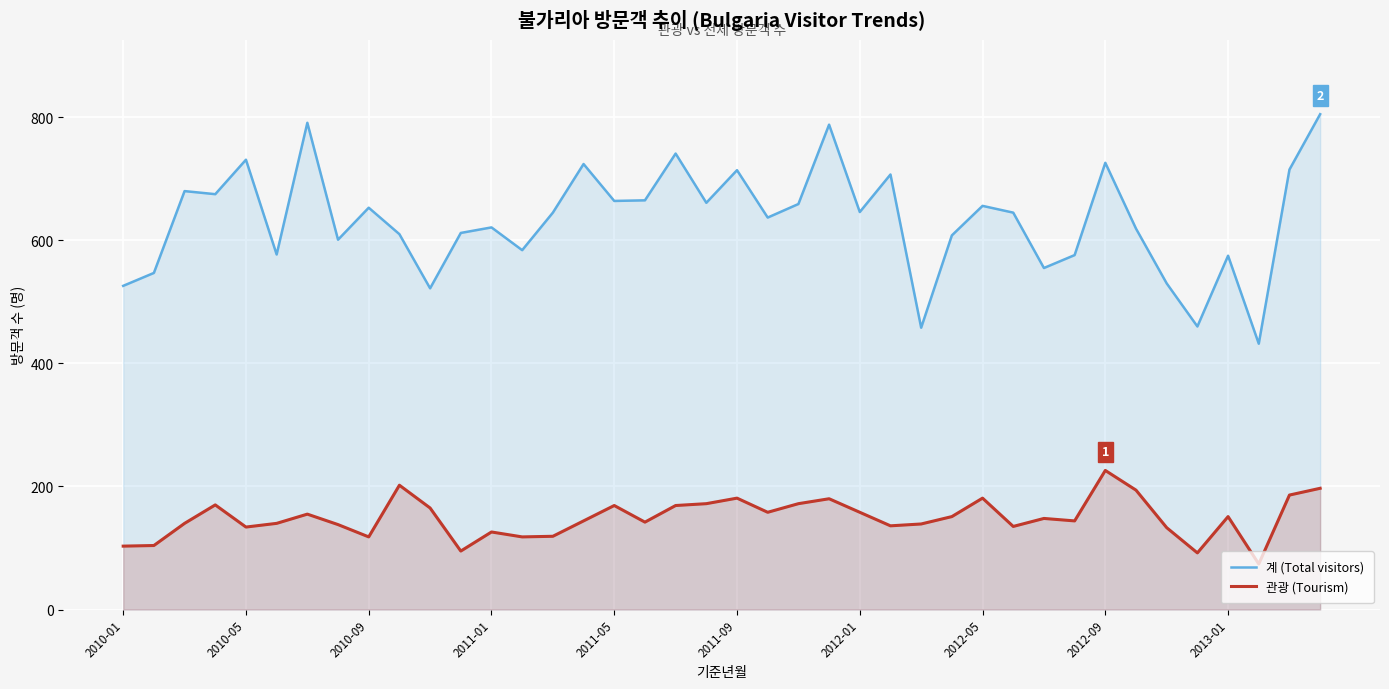

True or false: 관광 (Tourism) and 계 (Total visitors) cross at least once.

False